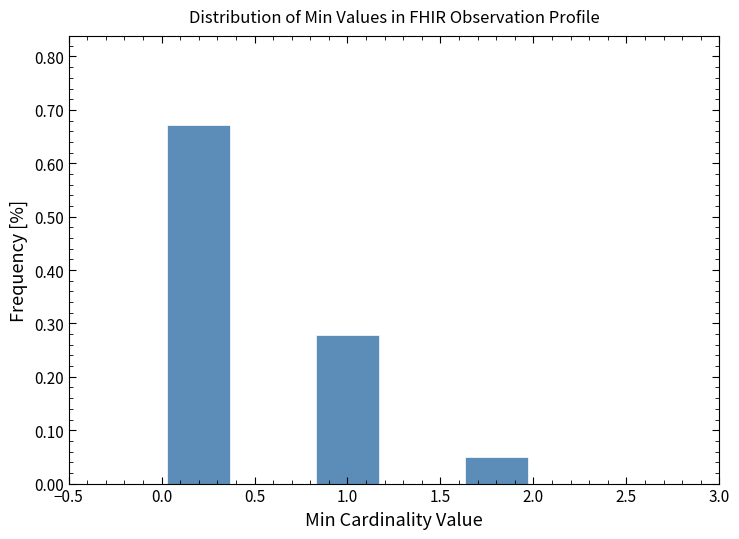

What is the height of the bar covering 0.0 to 0.4 on the x-axis? The values are not printed on the chart, so give them approximately, as read against the axis.

0.67